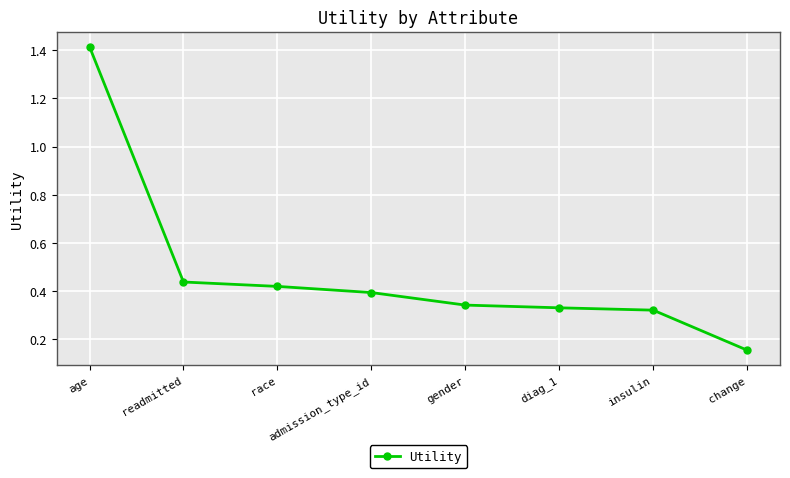

Count the number of categories in the chart.

8